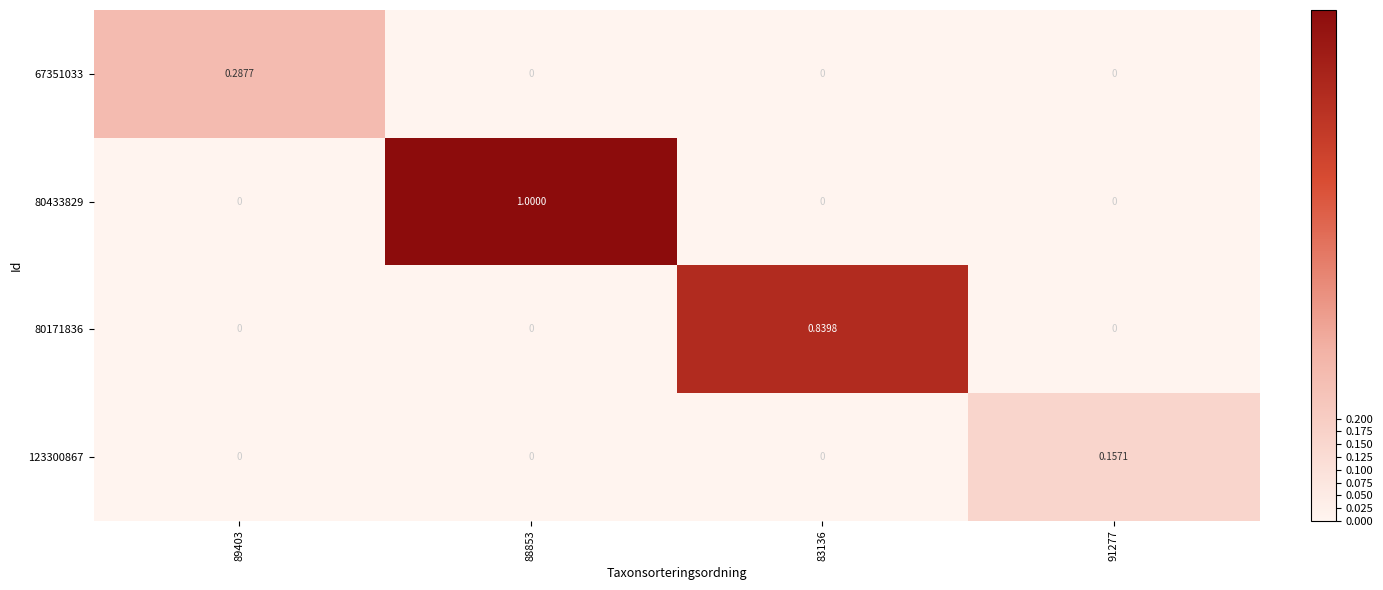

Is the value of 80171836 at 83136 greater than the value of 80433829 at 89403?

Yes